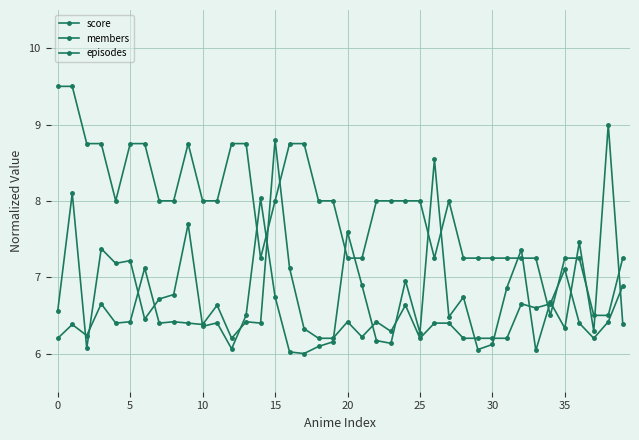

How many values in the members series exceed 6?

39